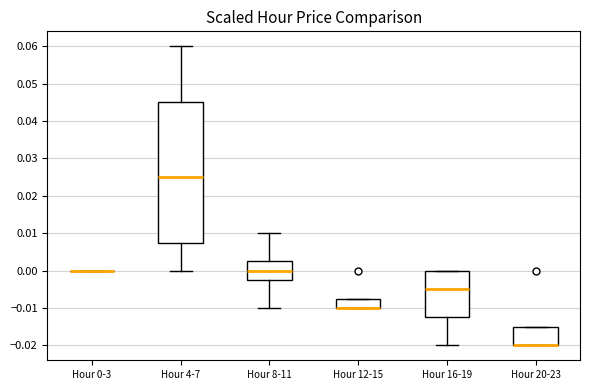

Reading left to right, transcribe this box plot: for each box, give where its median line is, the range the box spans, and where its two whiskers end, as read against the y-axis. The values are not printed on the chart, so give them approximately, as read against the axis.

Hour 0-3: box collapsed to a line at 0.000, whiskers 0.000 to 0.000
Hour 4-7: median 0.025, box 0.008 to 0.045, whiskers 0.000 to 0.060
Hour 8-11: median 0.000, box -0.002 to 0.003, whiskers -0.010 to 0.010
Hour 12-15: median -0.010 (drawn on the box's lower edge), box -0.010 to -0.007, whiskers -0.010 to -0.007
Hour 16-19: median -0.005, box -0.012 to 0.000, whiskers -0.020 to 0.000
Hour 20-23: median -0.020 (drawn on the box's lower edge), box -0.020 to -0.015, whiskers -0.020 to -0.015